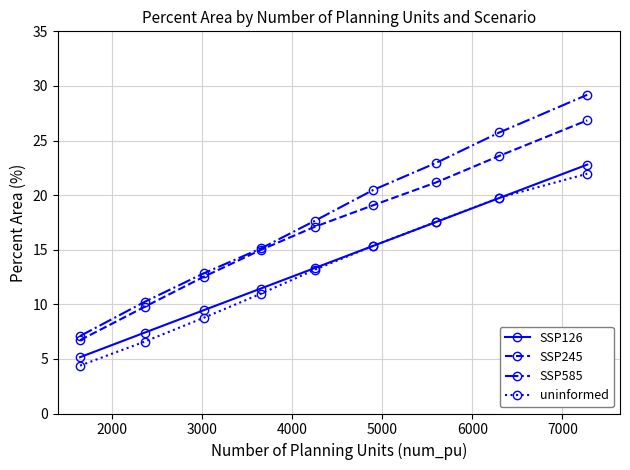

What is the value of the SSP585 point at the 8th from the left?

25.7